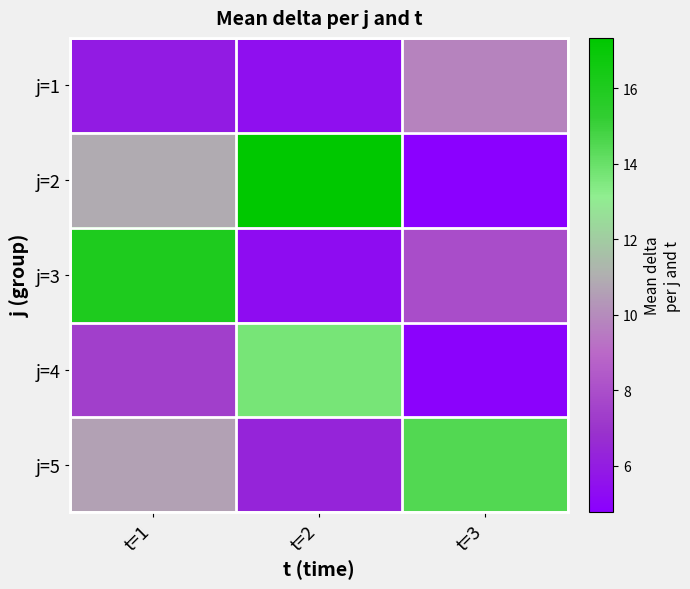

Reading left to right, extract all data points from this chart.

j=1: t=1=5.9	t=2=5.4	t=3=9.8
j=2: t=1=10.9	t=2=17.3	t=3=4.8
j=3: t=1=16.0	t=2=5.3	t=3=7.9
j=4: t=1=7.4	t=2=13.7	t=3=4.9
j=5: t=1=10.6	t=2=6.3	t=3=14.5